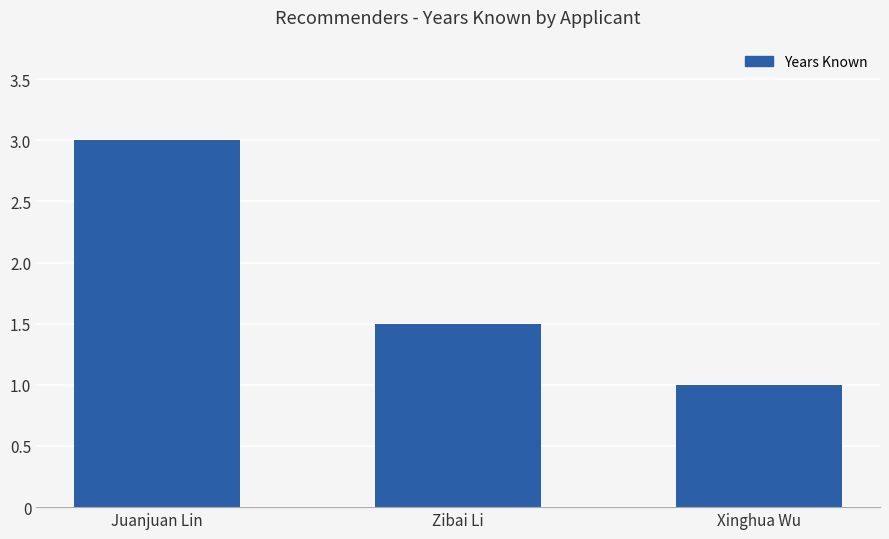

How many distinct data groups are displayed?

1